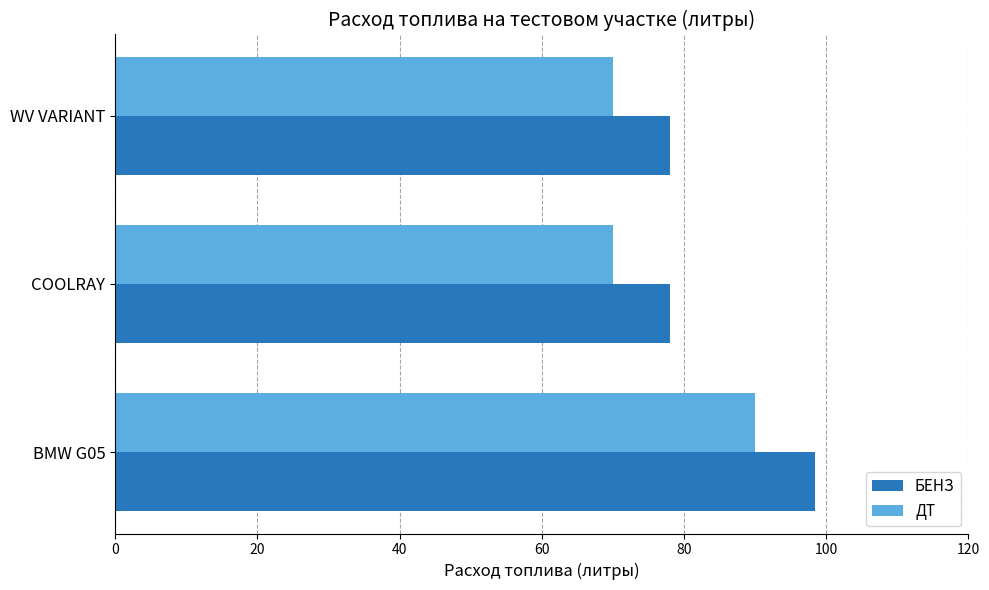

Is it true that БЕНЗ equals 78.0 at WV VARIANT?

True